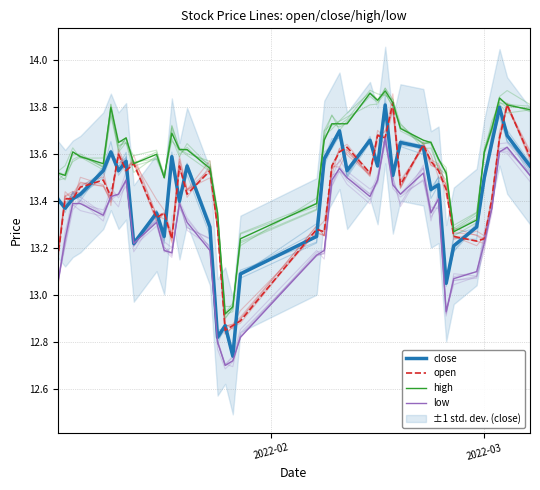

Count the number of categories in the chart.

40